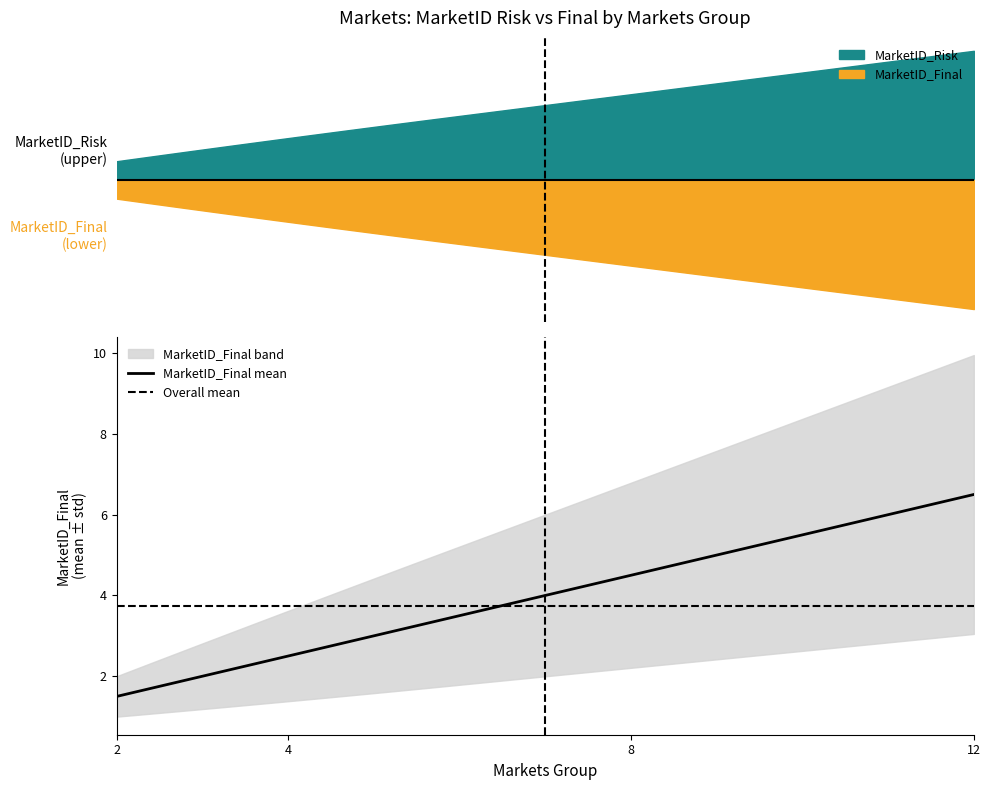

What is the minimum value for MarketID_Final?

1